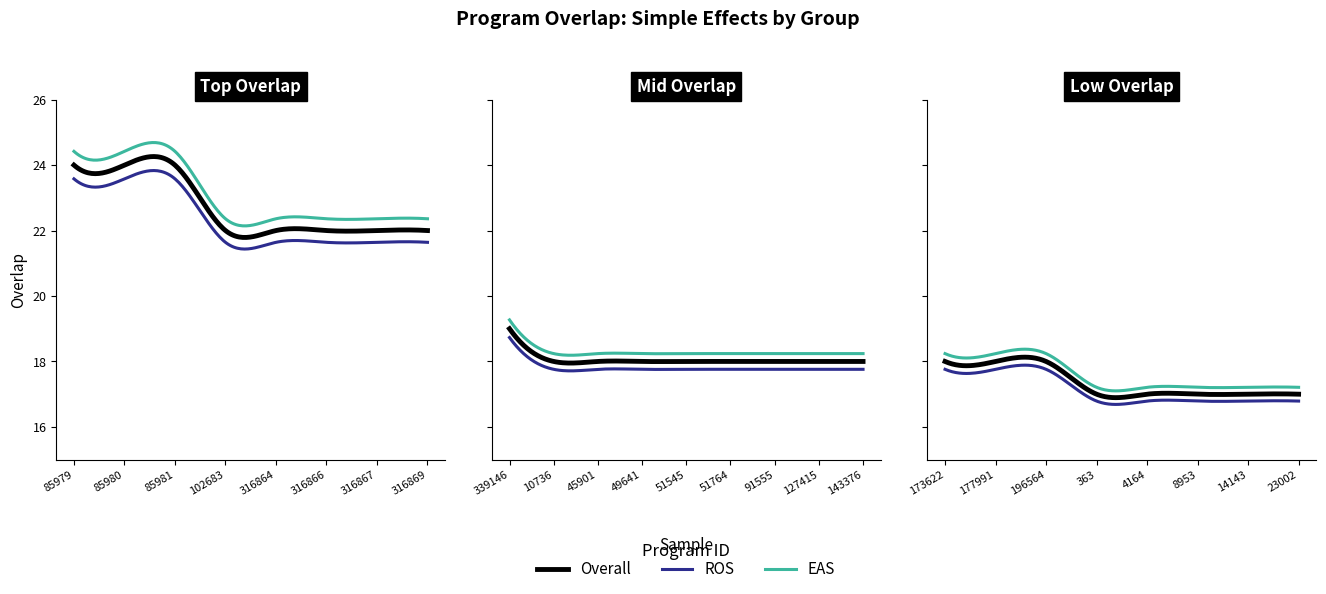

What is the average value?

19